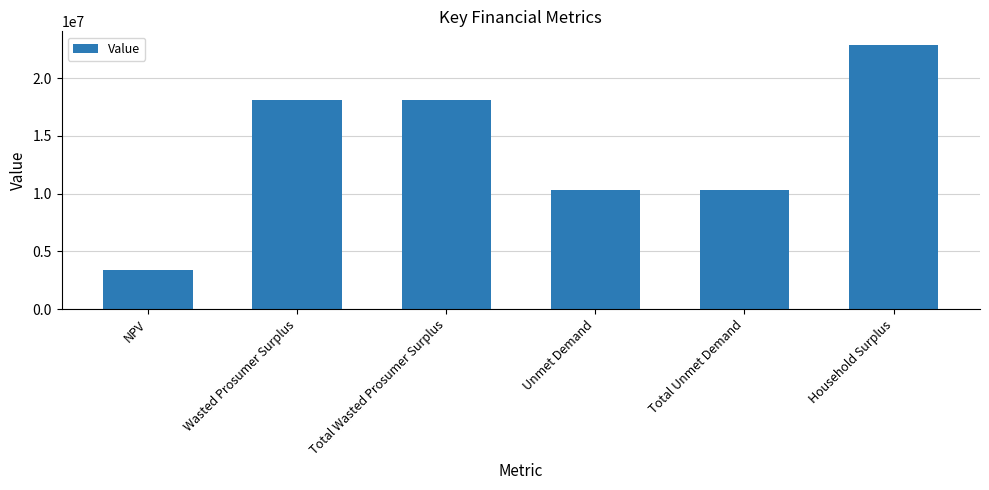

Is it true that the value at Total Wasted Prosumer Surplus is 5504691.0?

False